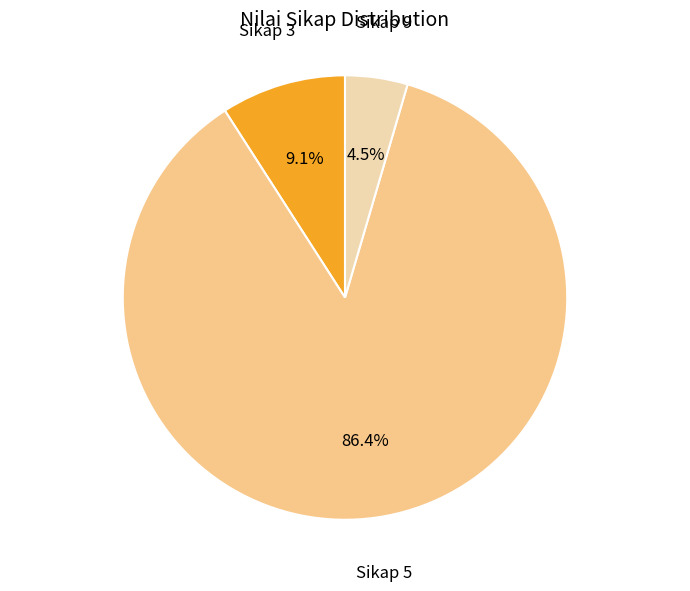

To the nearest percent, what is the difference between the Sikap 9 and Sikap 5 slice percentages?

82%